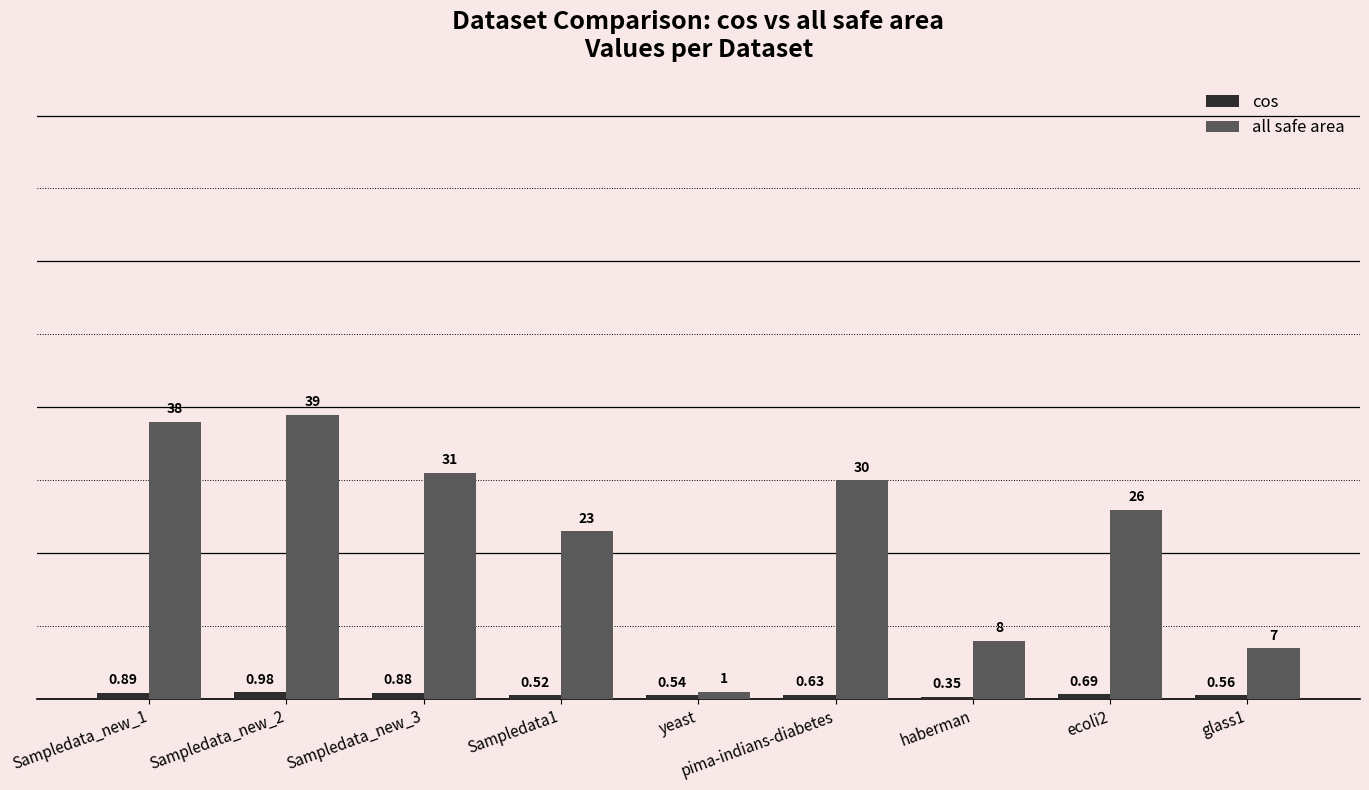

Does the chart contain any negative values?

No